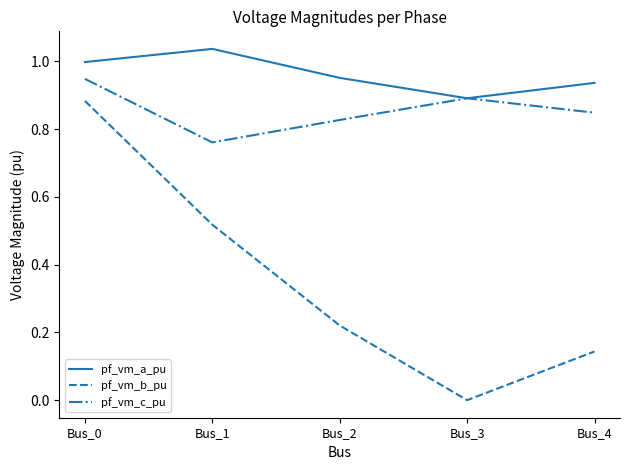

Between Bus_0 and Bus_3, which series saw the biggest shift?

pf_vm_b_pu